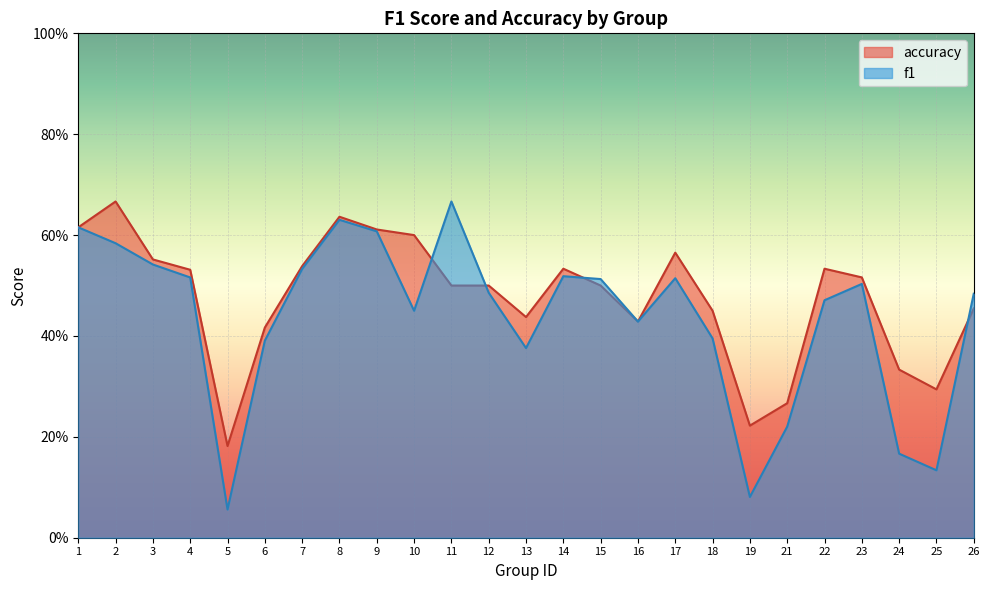

What is the approximate value of accuracy at 19?

0.2